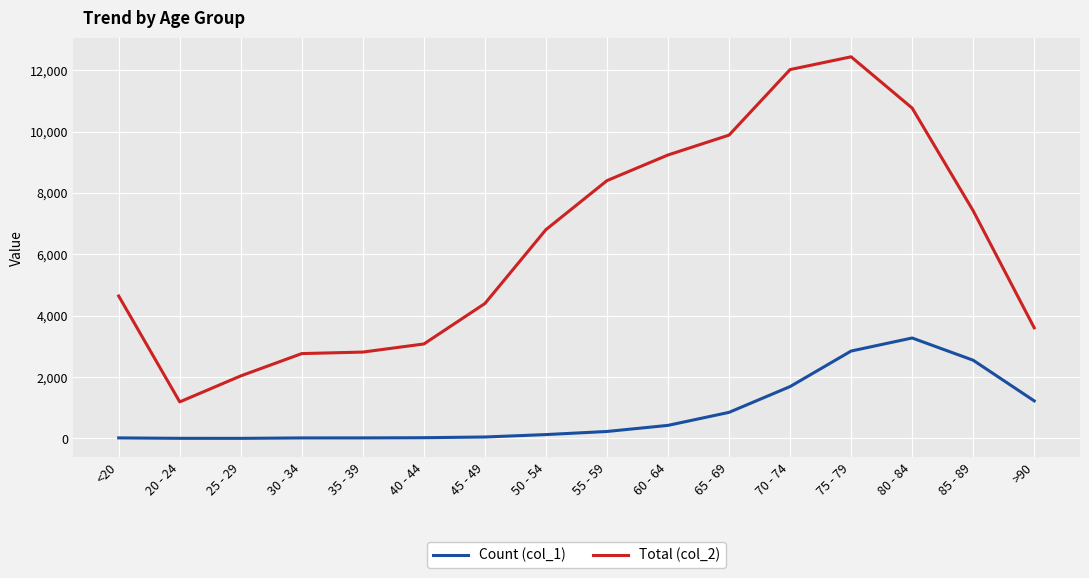

List the series in order of their overall mean, lowest first.

Count (col_1), Total (col_2)